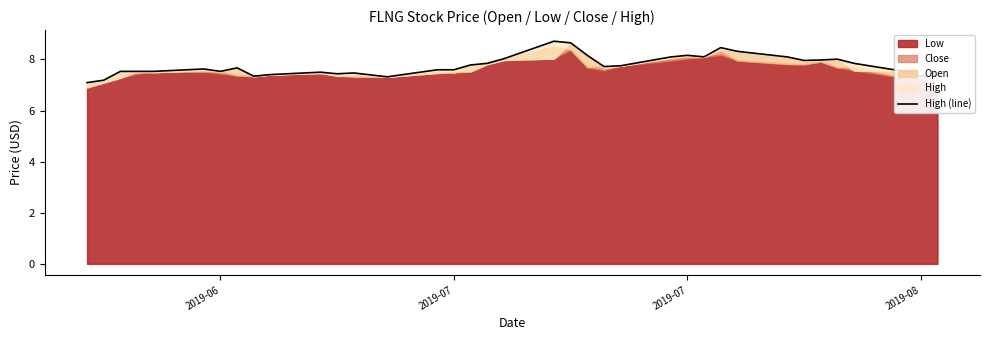

True or false: the data has more than 2 interior local peaks.

True